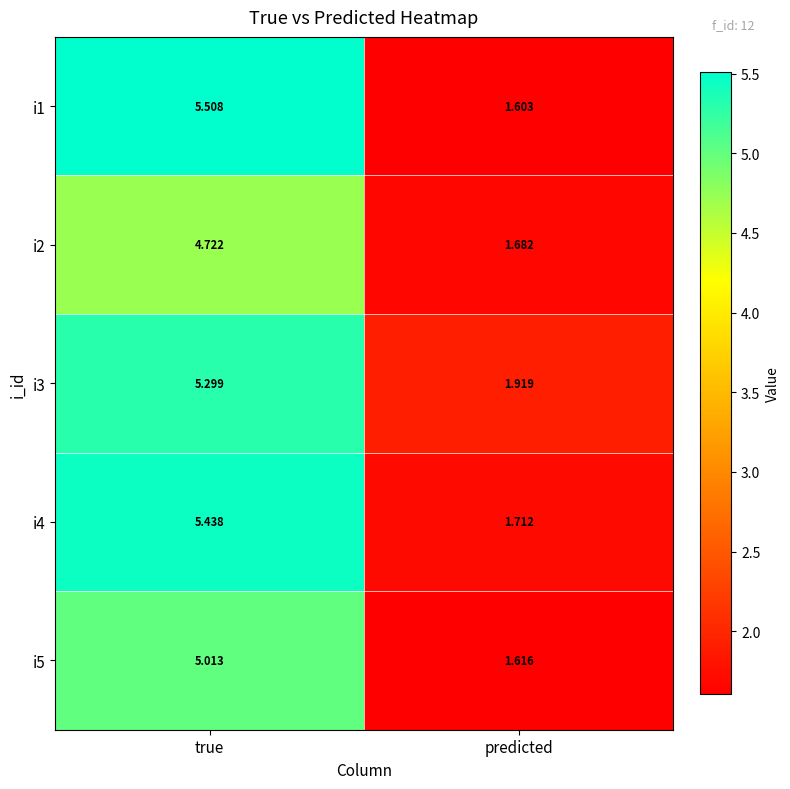

Between true and predicted, which series saw the biggest shift?

i1